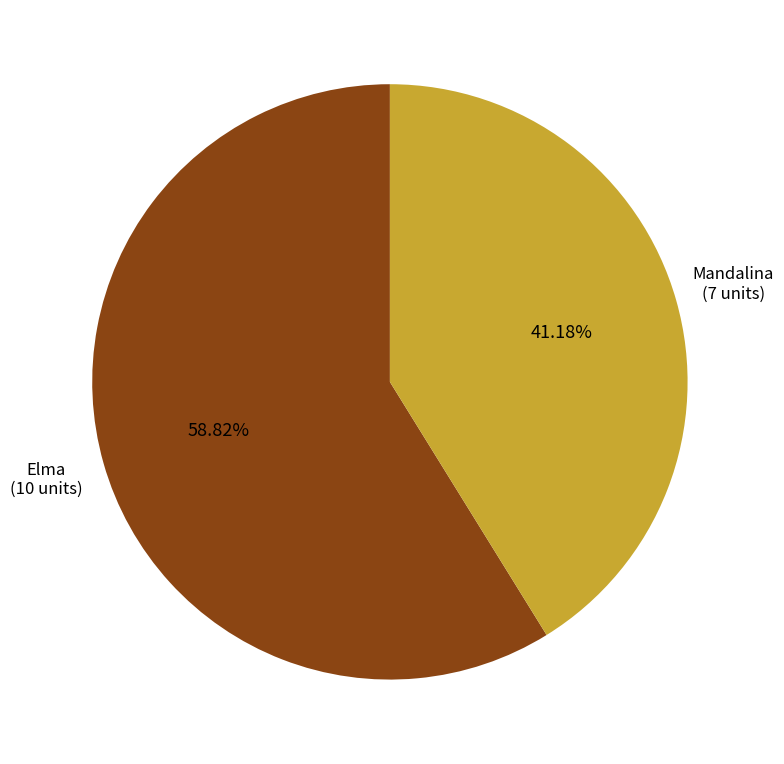

Is there a majority slice in this chart?

Yes